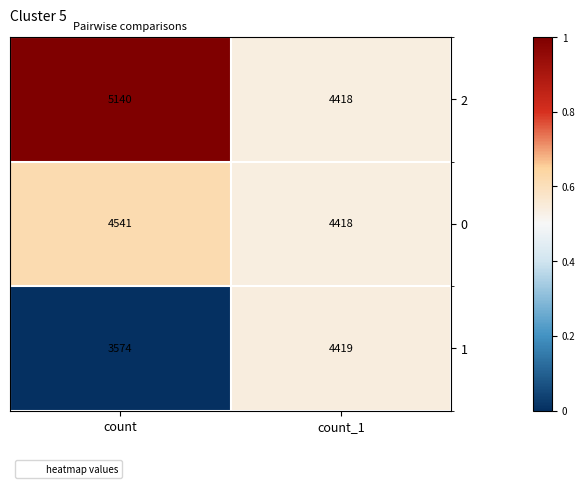

What is the lowest value of the 2 series?

4418